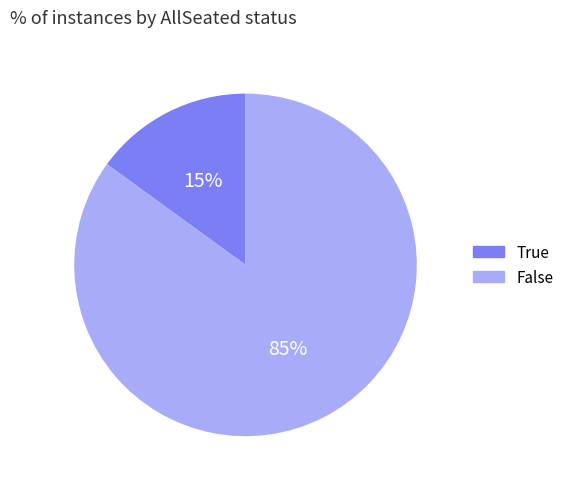

Between True and False, which is larger?

False